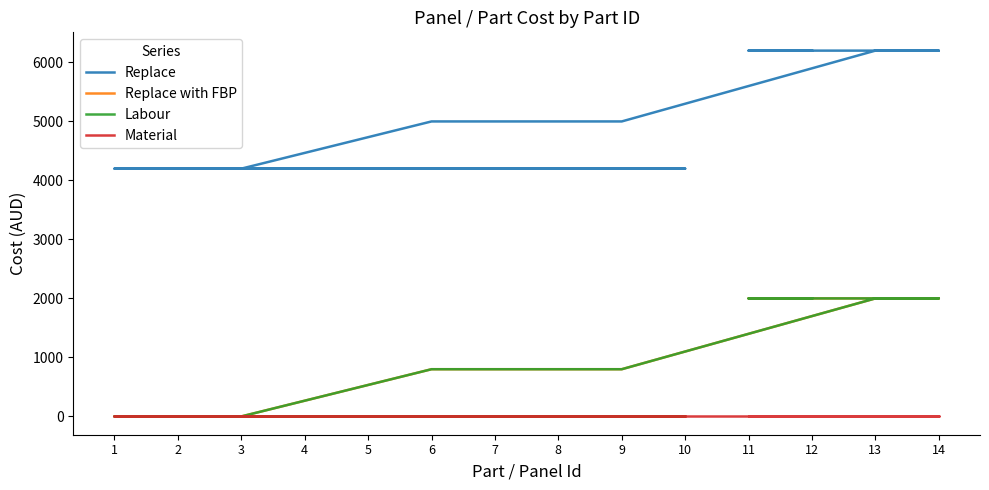

Does the chart display data point markers on the line(s)?

No